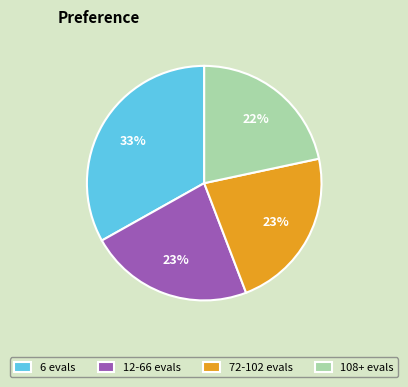

To the nearest percent, what is the difference between the 108+ evals and 12-66 evals slice percentages?

1%